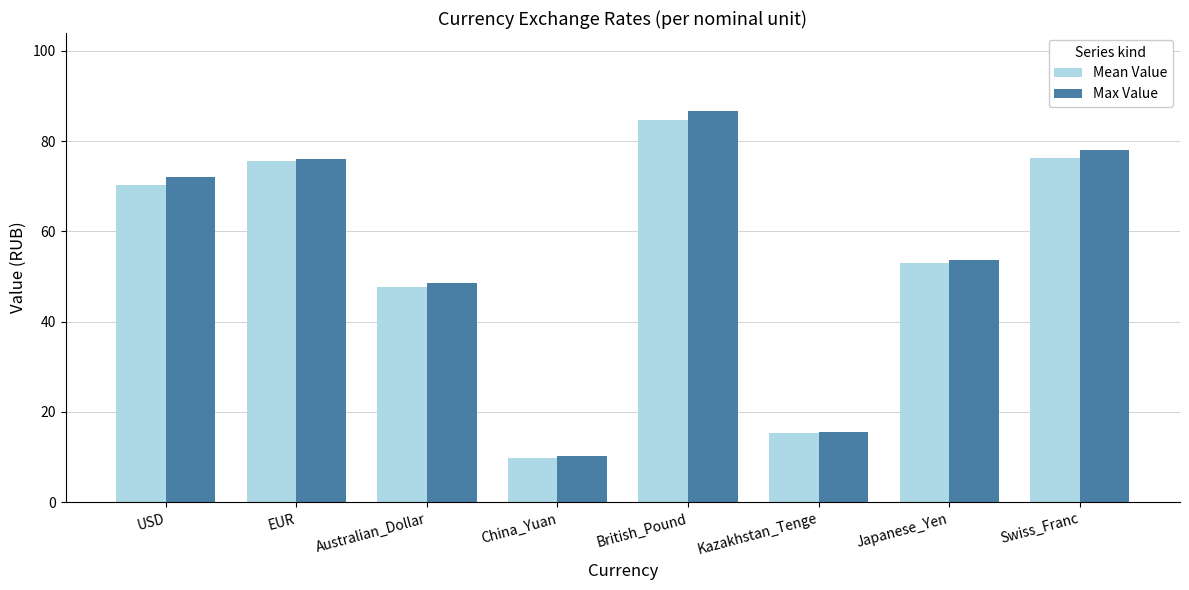

Reading left to right, transcribe all the data shown in this chart.

Mean Value: 70.3	75.7	47.7	9.9	84.8	15.3	53.1	76.2
Max Value: 72.0	76.1	48.6	10.3	86.6	15.6	53.7	77.9